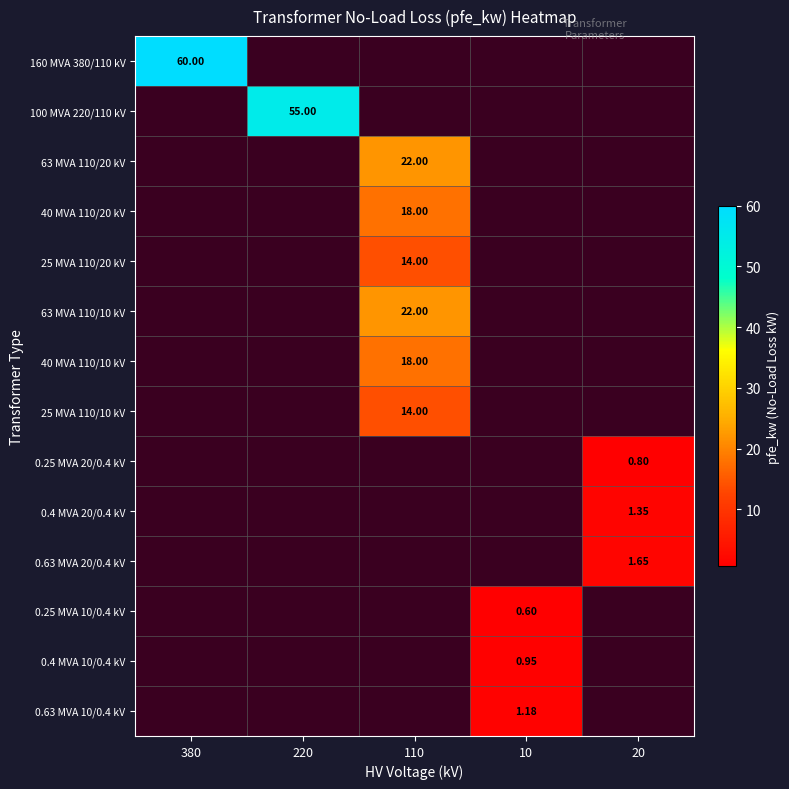

Is the value of 0.4 MVA 10/0.4 kV at 10 greater than the value of 0.4 MVA 20/0.4 kV at 10?

No